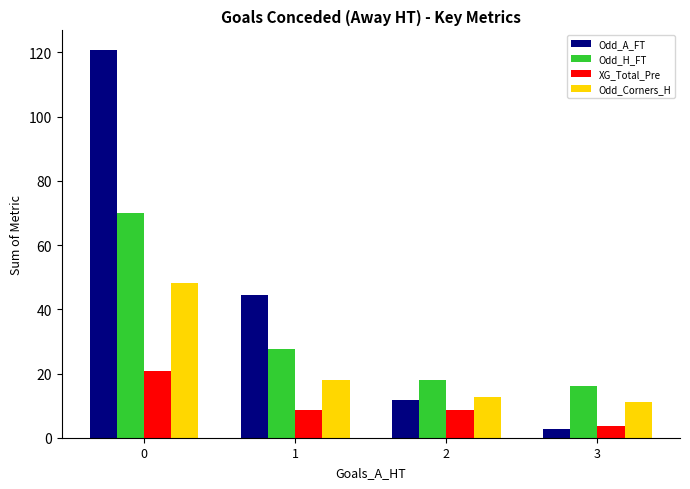

What is the difference between the maximum and minimum values in the Odd_H_FT series?

53.9